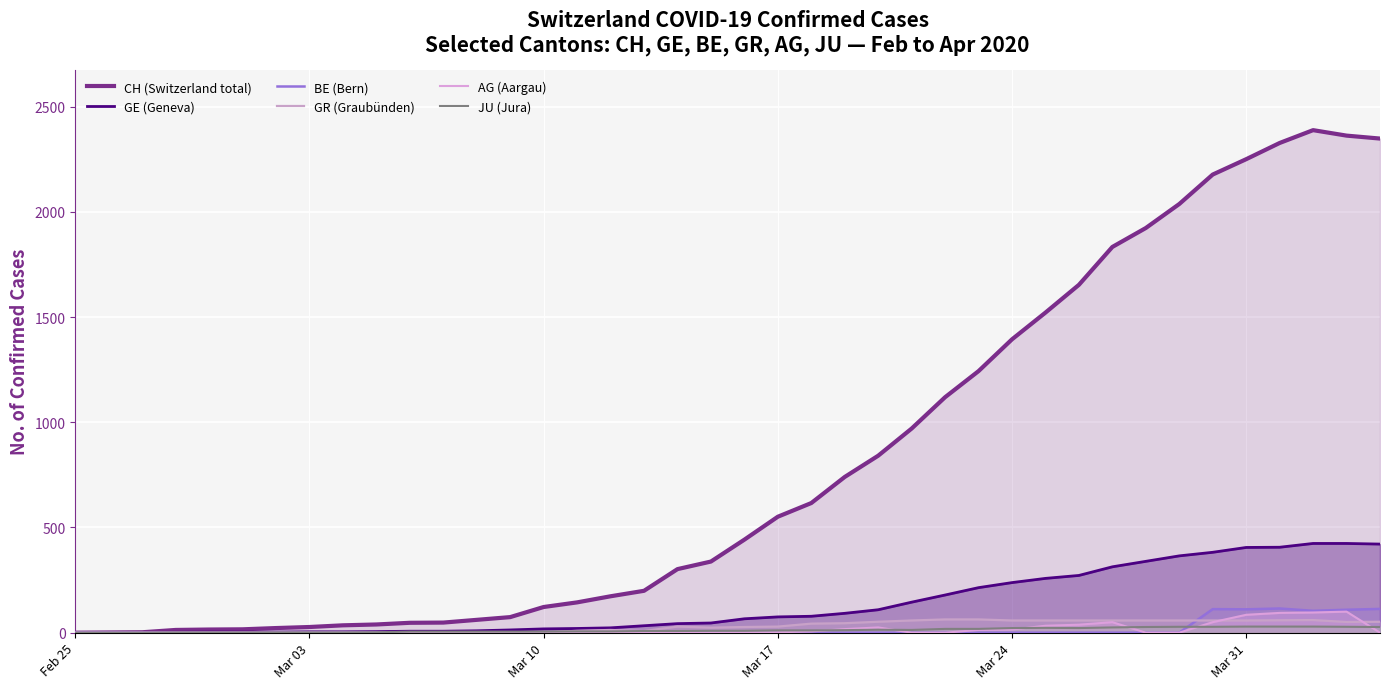

The value of BE (Bern) at 12 is 55. True or false?

False